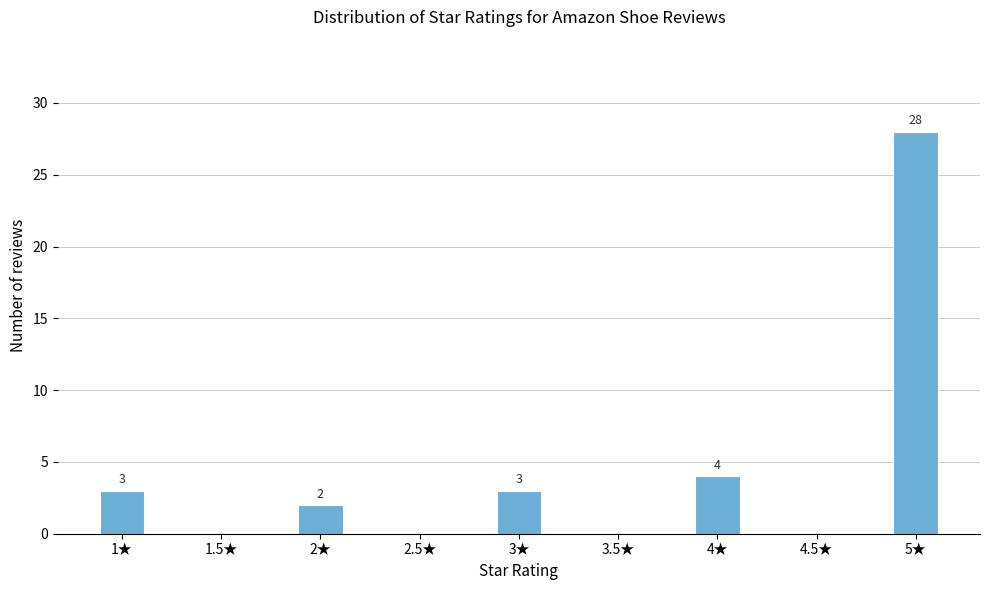

Reading left to right, transcribe all the data shown in this chart.

1★=3	1.5★=0	2★=2	2.5★=0	3★=3	3.5★=0	4★=4	4.5★=0	5★=28